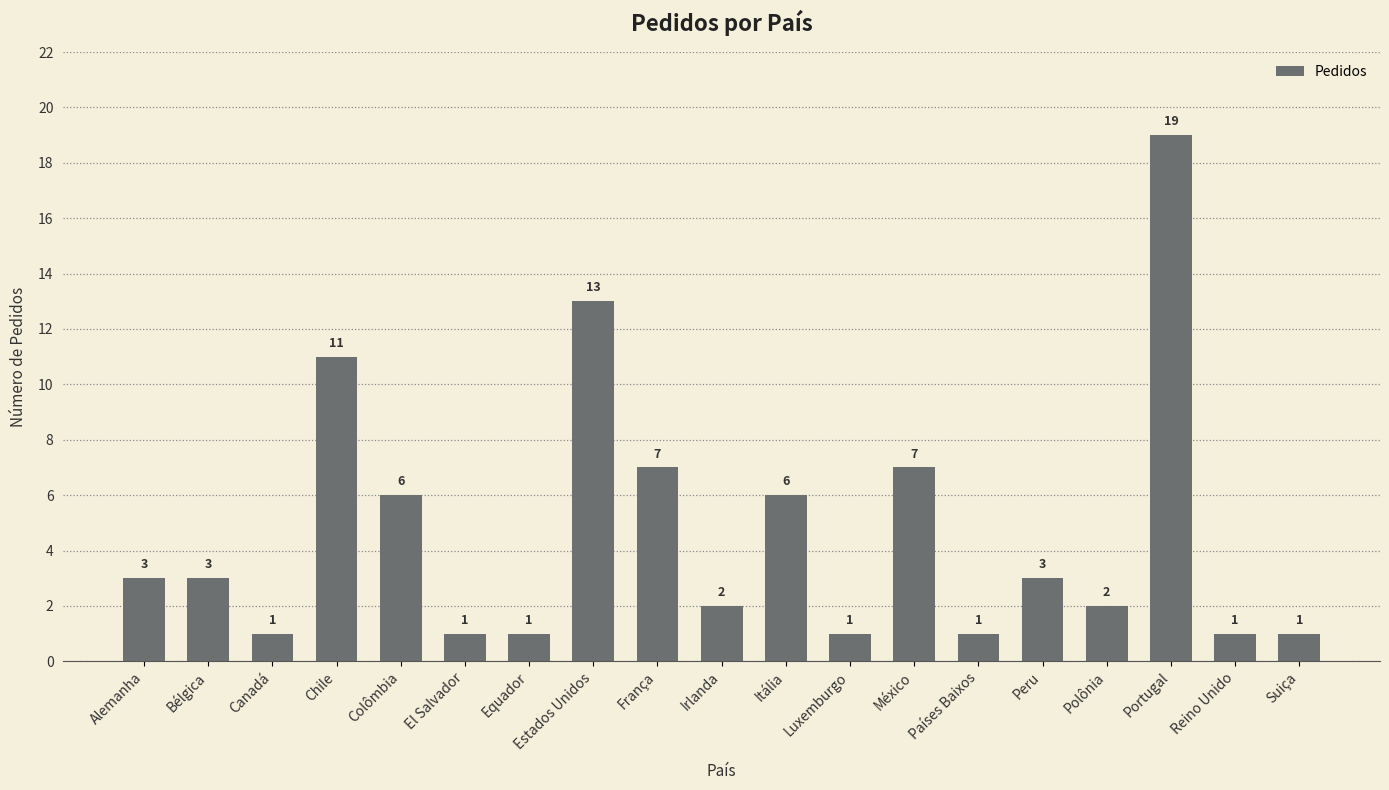

What is the greatest value displayed?

19